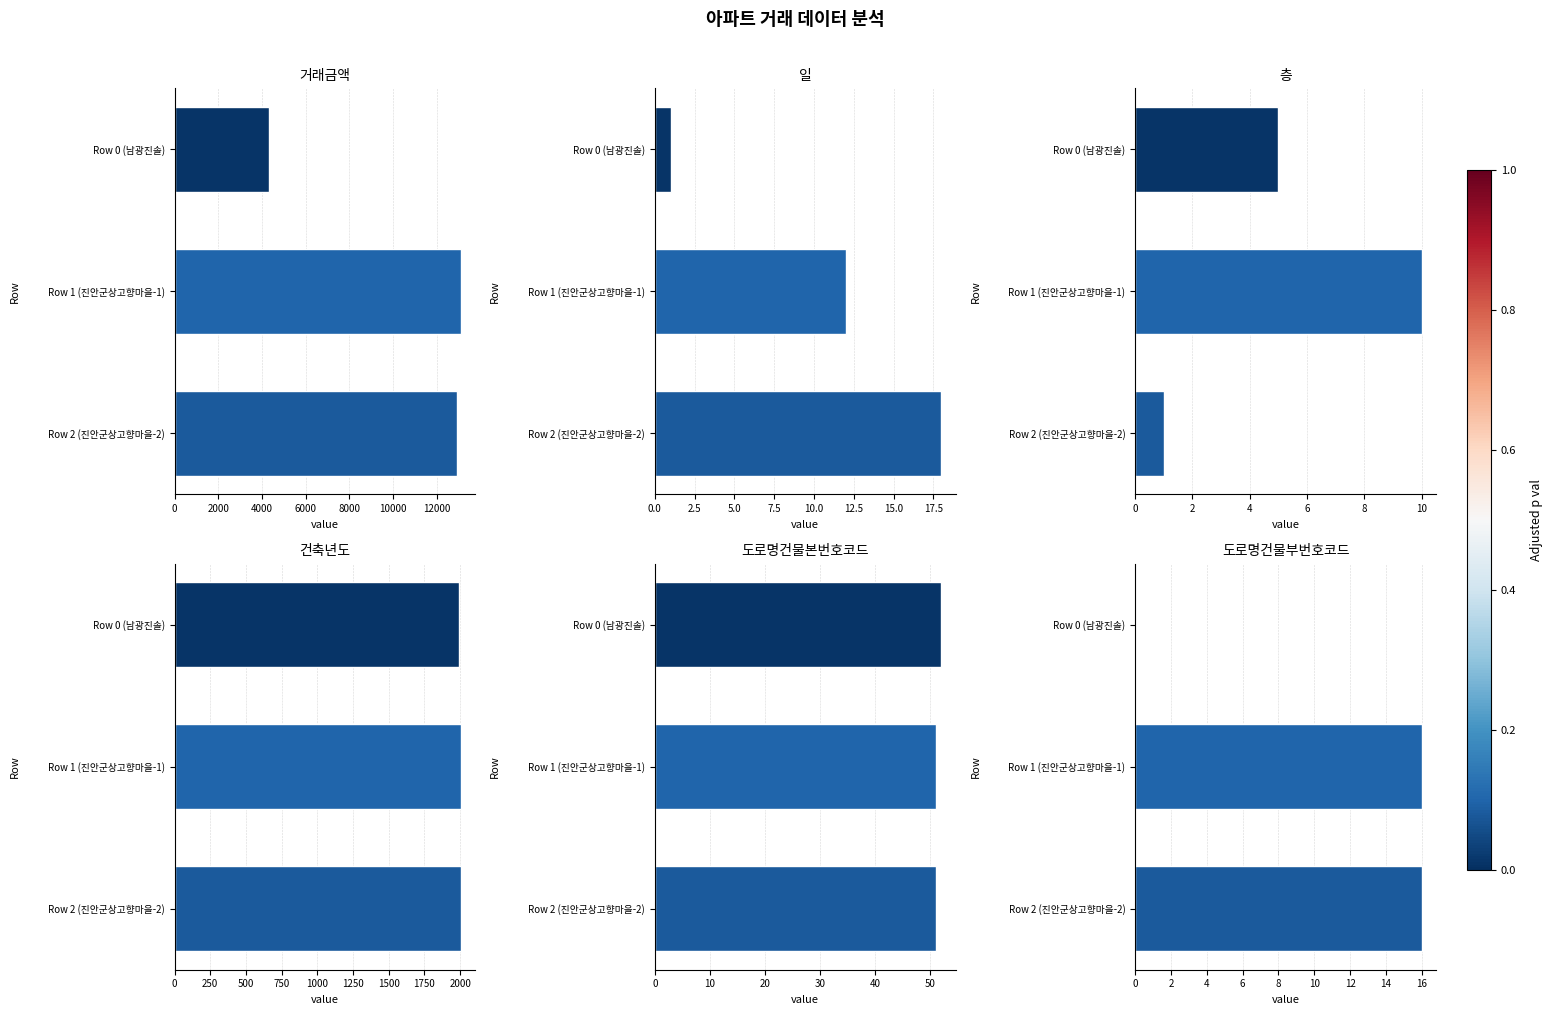

How many 일 values are between 1 and 18?

3